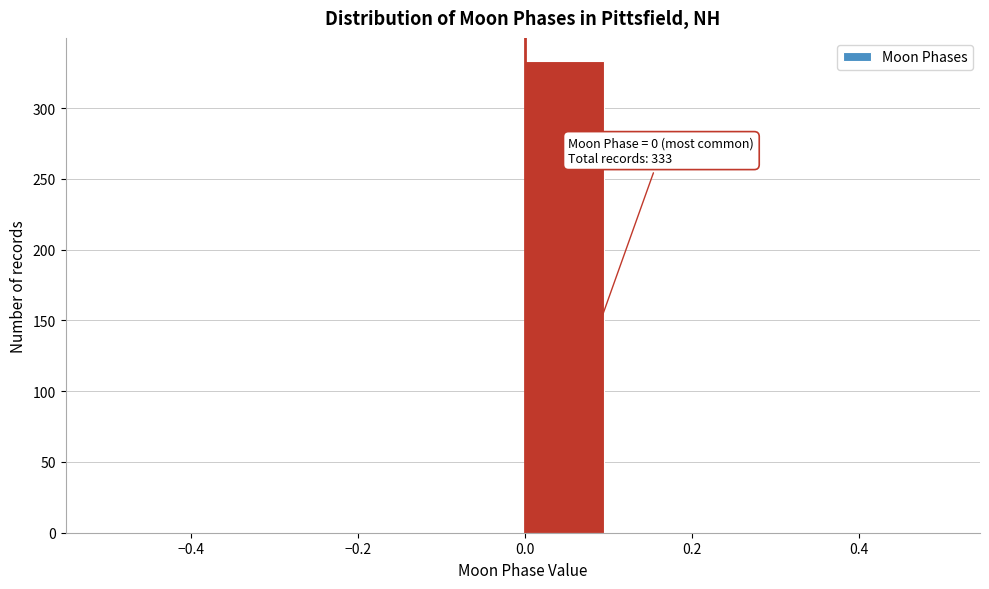

Over which range of the x-axis is the bar tallest?

0.0 to 0.1